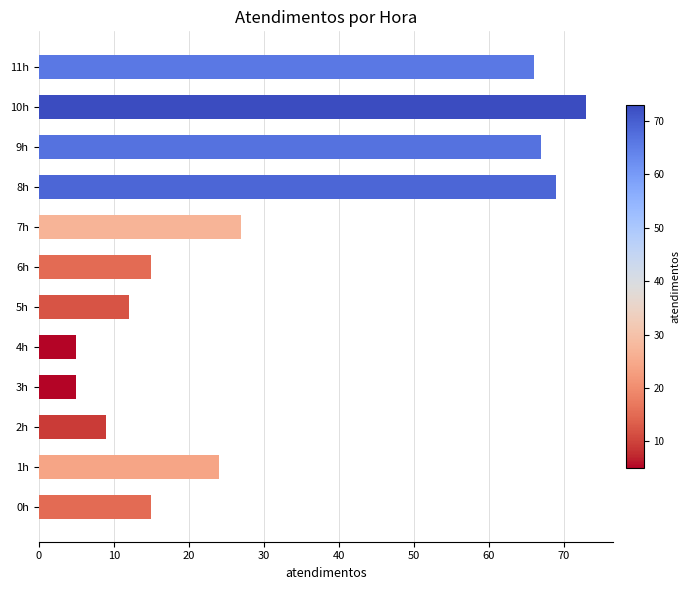

Where is the data nearest to the value 39?

7h